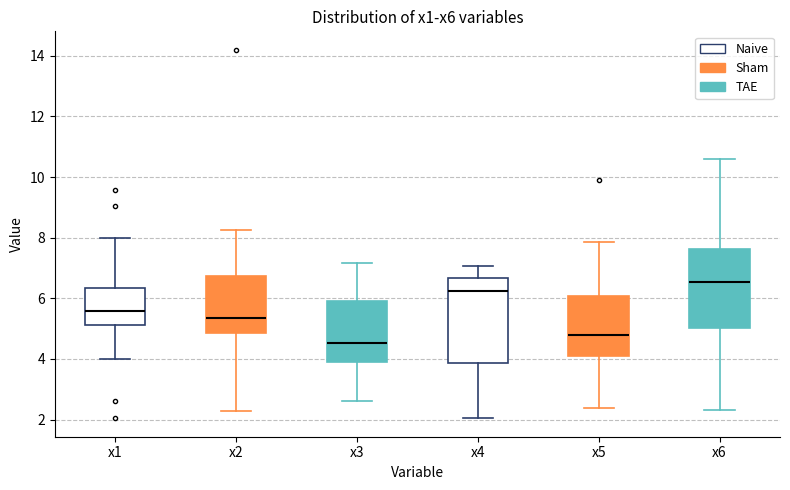

Reading left to right, transcribe this box plot: for each box, give where its median line is, the range the box spans, and where its two whiskers end, as read against the y-axis. The values are not printed on the chart, so give them approximately, as read against the axis.

x1: median 5.6, box 5.2 to 6.4, whiskers 4.0 to 8.0
x2: median 5.4, box 4.8 to 6.8, whiskers 2.2 to 8.2
x3: median 4.6, box 4.0 to 6.0, whiskers 2.6 to 7.2
x4: median 6.2, box 3.8 to 6.6, whiskers 2.0 to 7.0
x5: median 4.8, box 4.0 to 6.0, whiskers 2.4 to 7.8
x6: median 6.6, box 5.0 to 7.6, whiskers 2.4 to 10.6